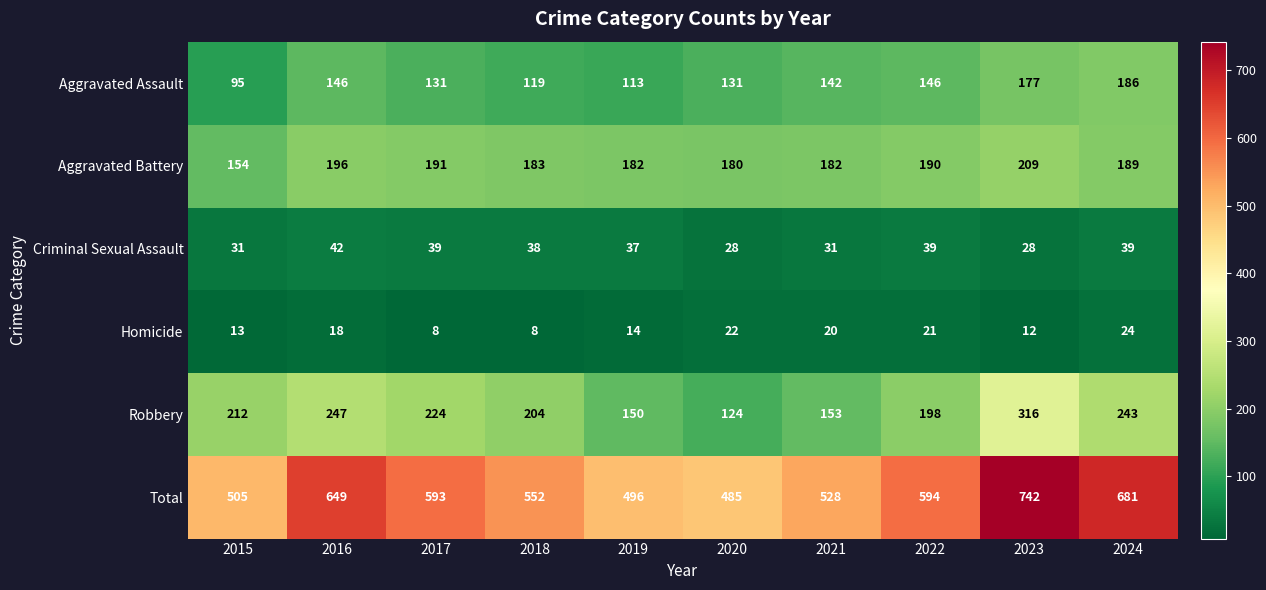

What is the difference between the maximum and minimum values in the Total series?

257